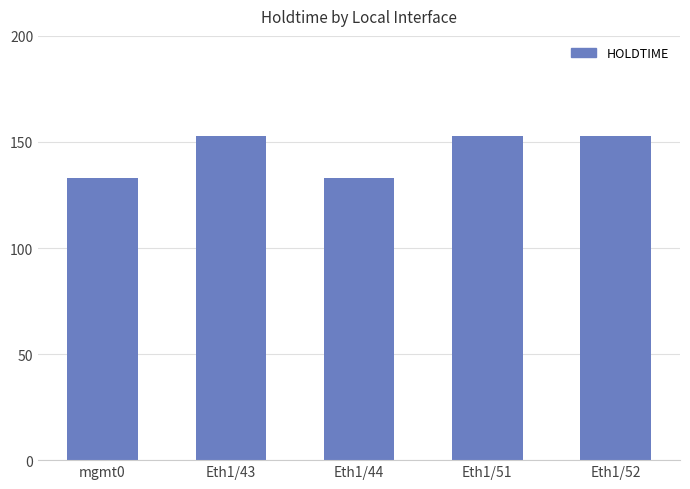

True or false: the data shows 38 at Eth1/52.

False